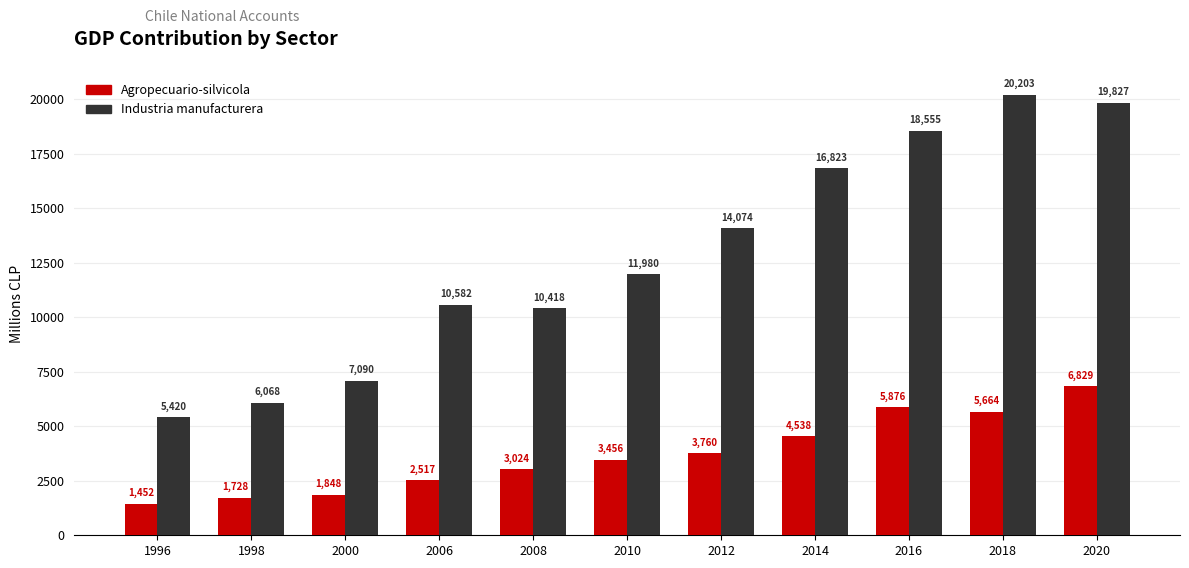

List the series in order of their overall mean, highest first.

Industria manufacturera, Agropecuario-silvicola